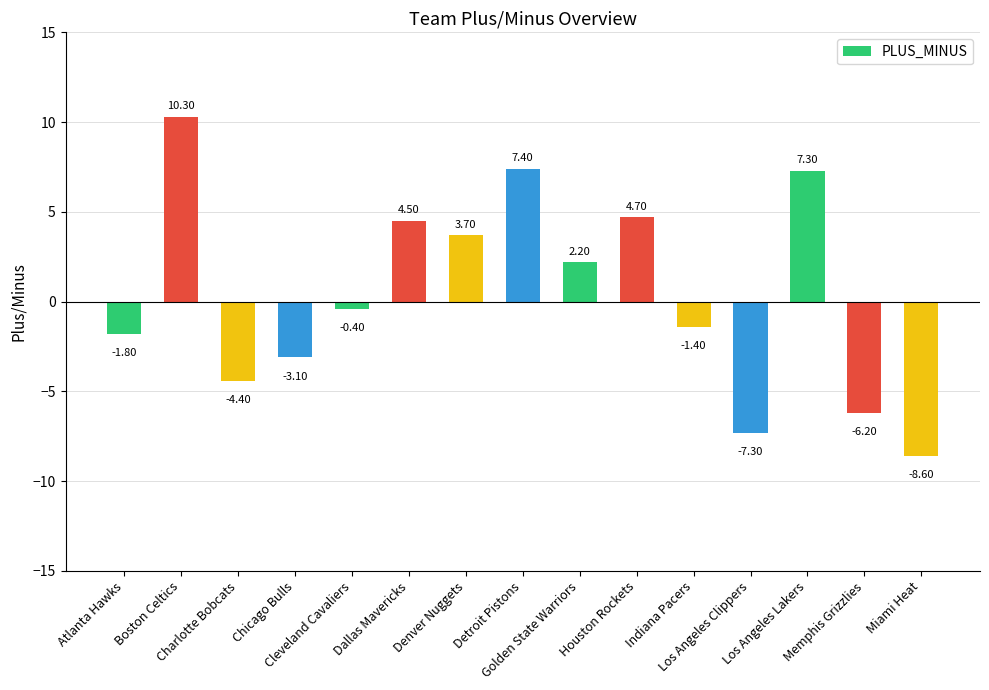

What is the maximum value shown in the chart?

10.3